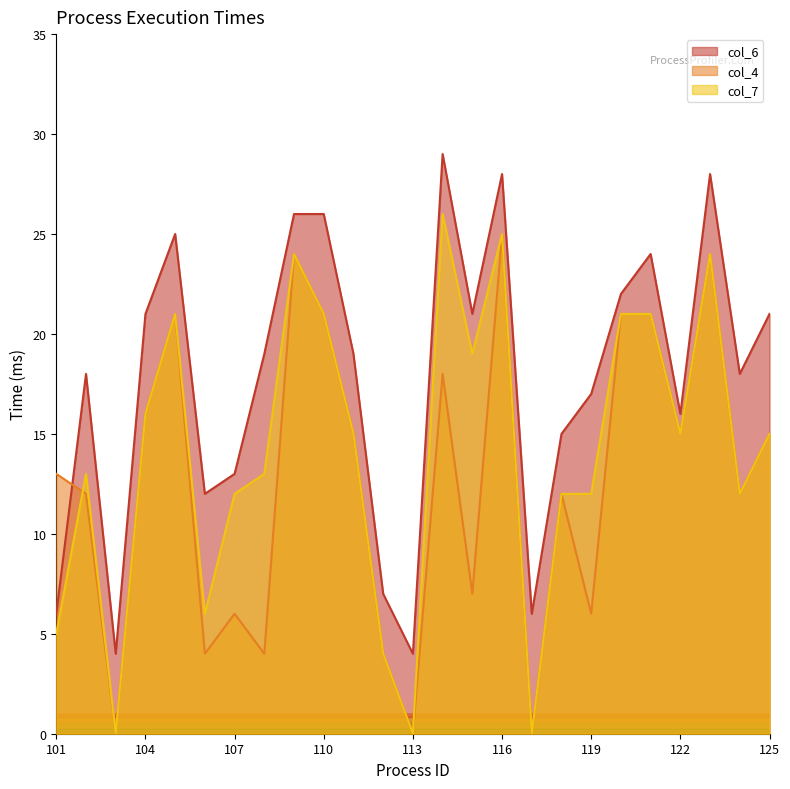

True or false: col_4 has a value of 41 at 116.

False